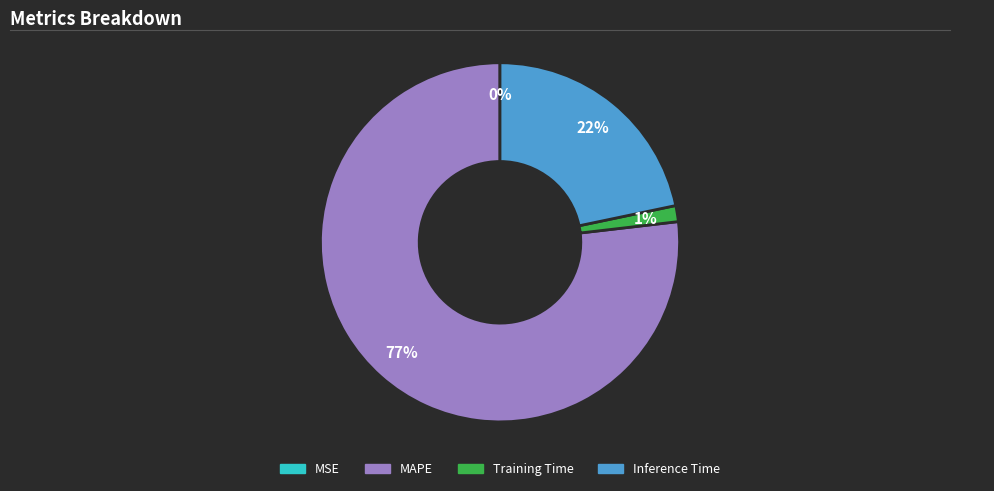

Is it true that Training Time is 11% of the pie?

False